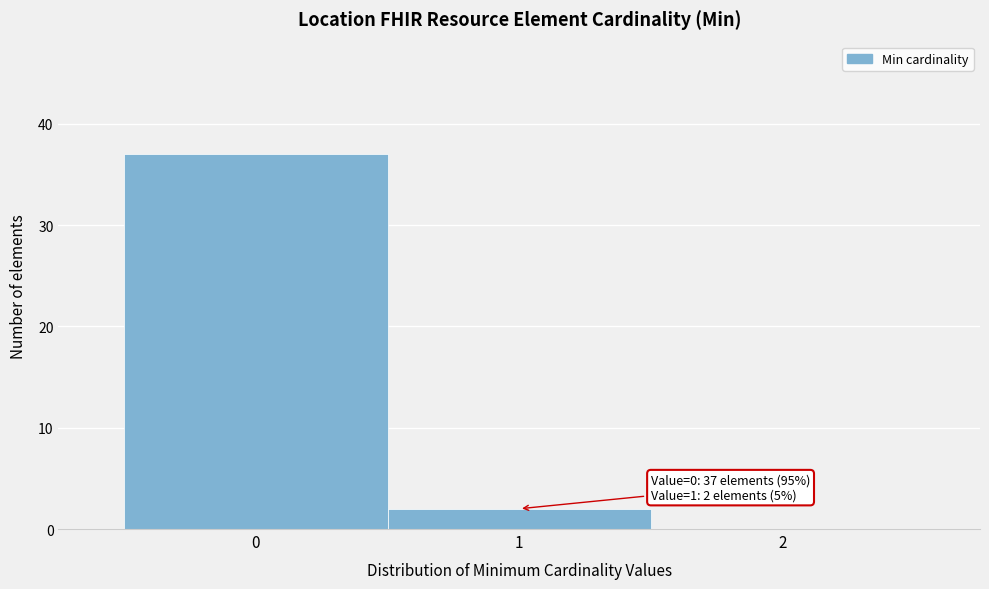

Which range on the x-axis has the tallest bar?

-0.5 to 0.5